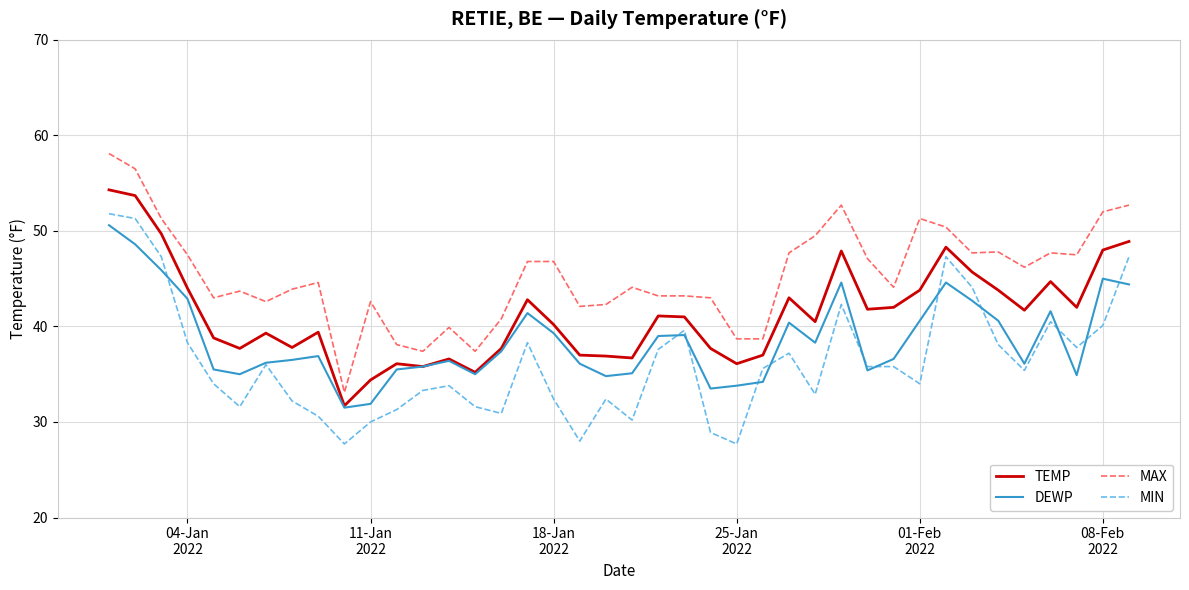

Which series has the largest total across all categories?

MAX